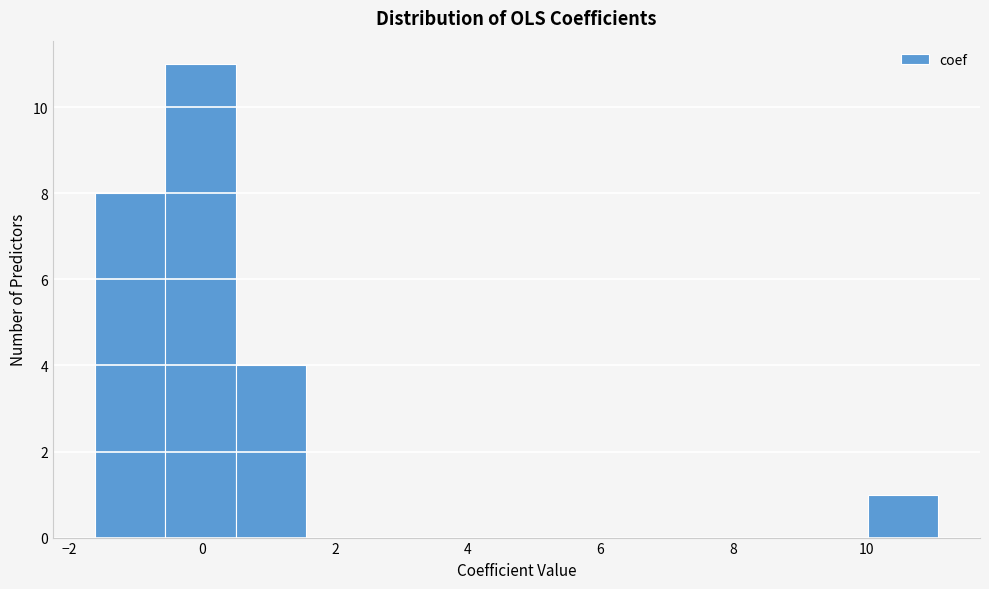

Which range on the x-axis has the tallest bar?

-0.6 to 0.4